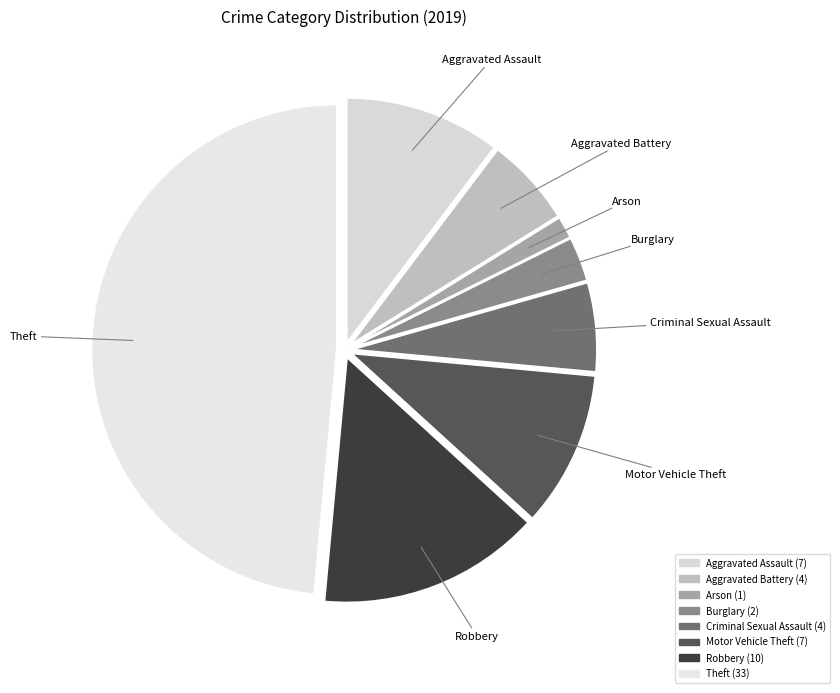

Which slice is the largest?

Theft